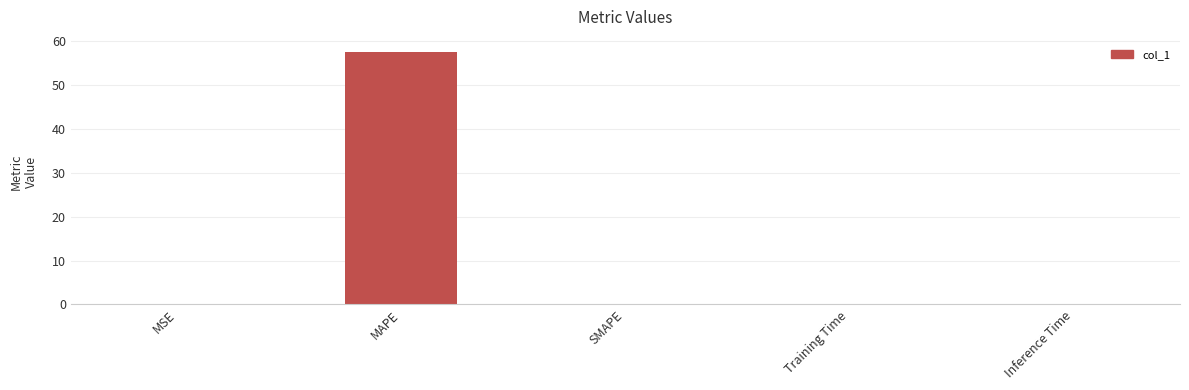

True or false: the data shows 0.0 at SMAPE.

True